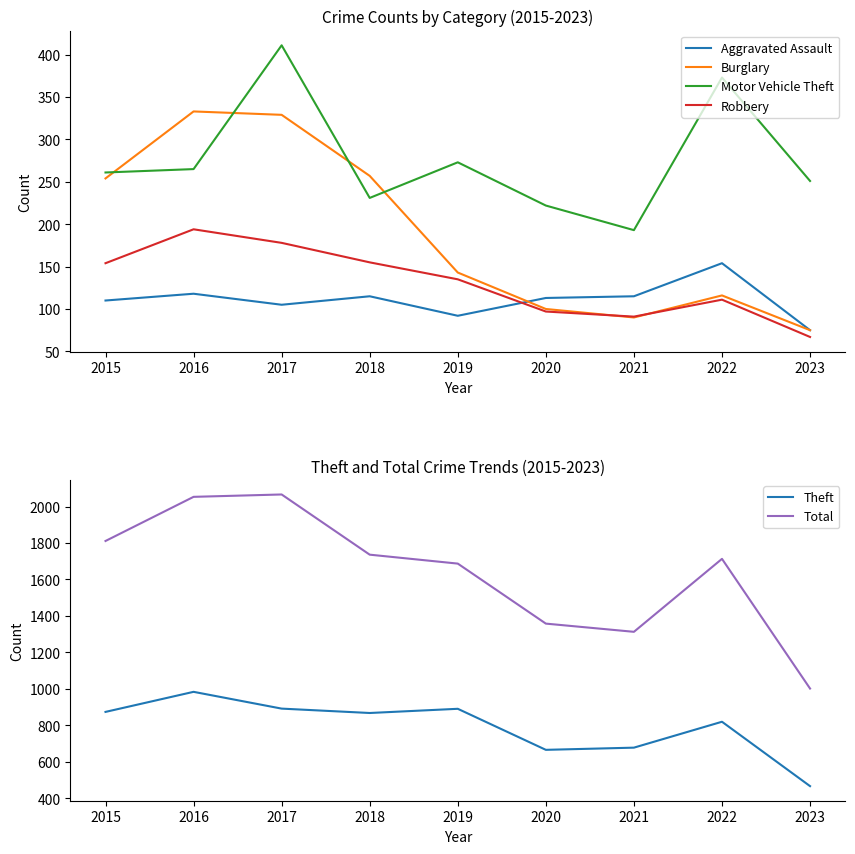

What is the maximum value for Total?

2066